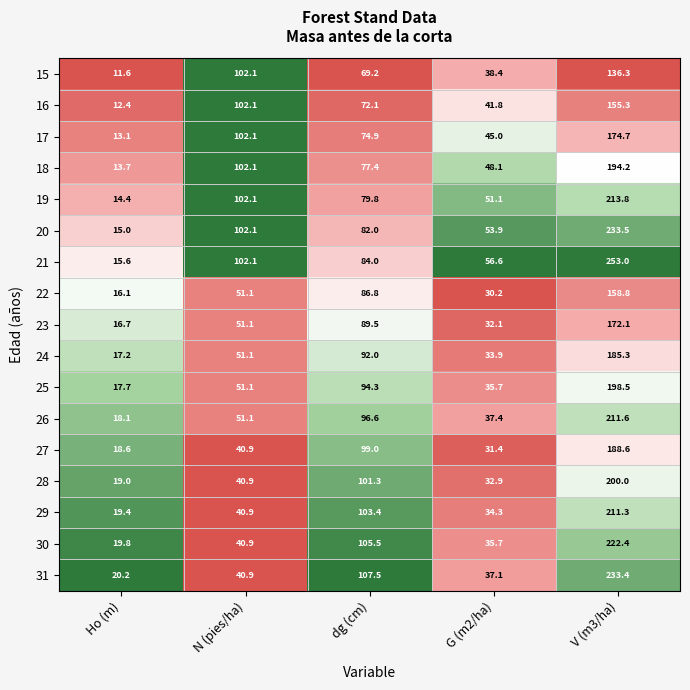

What is the difference between the highest and lowest values at Ho (m)?

8.6